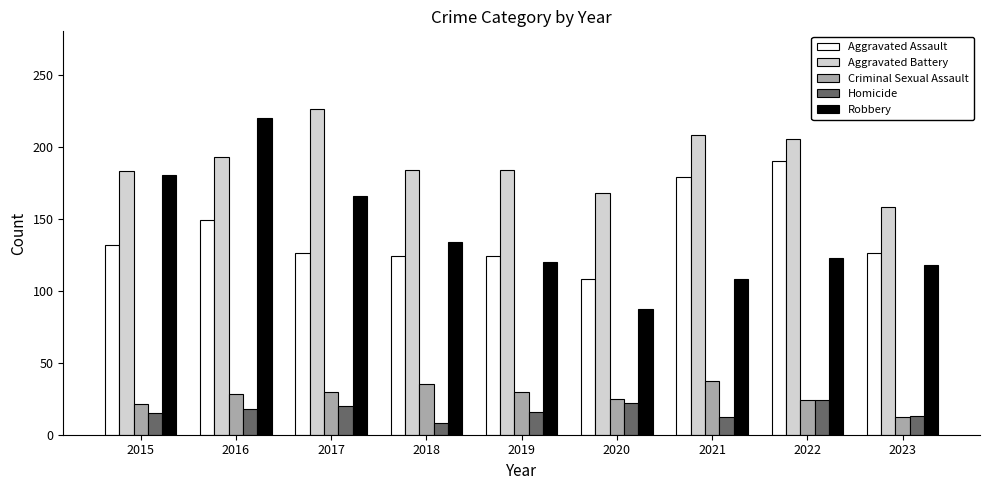

What is the value of the Homicide bar at the 9th from the left?

13